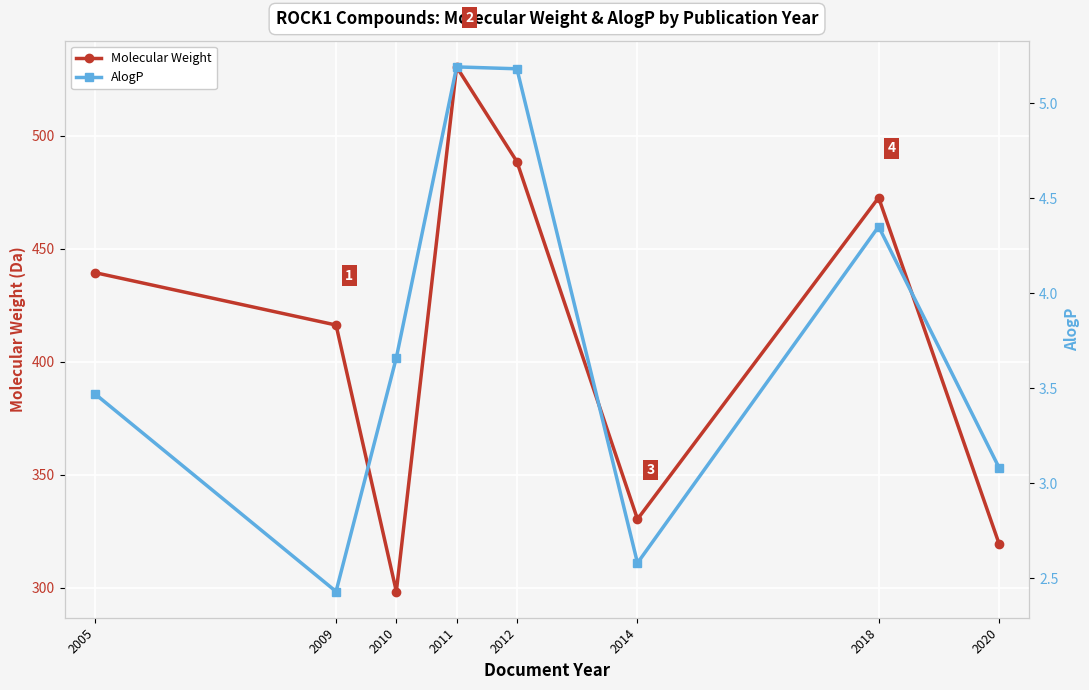

True or false: AlogP has more than 1 interior local peaks.

True